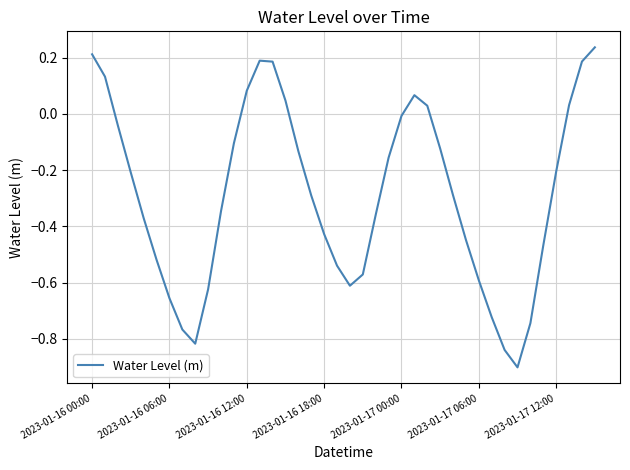

Is this an area chart (filled region under the line)?

No